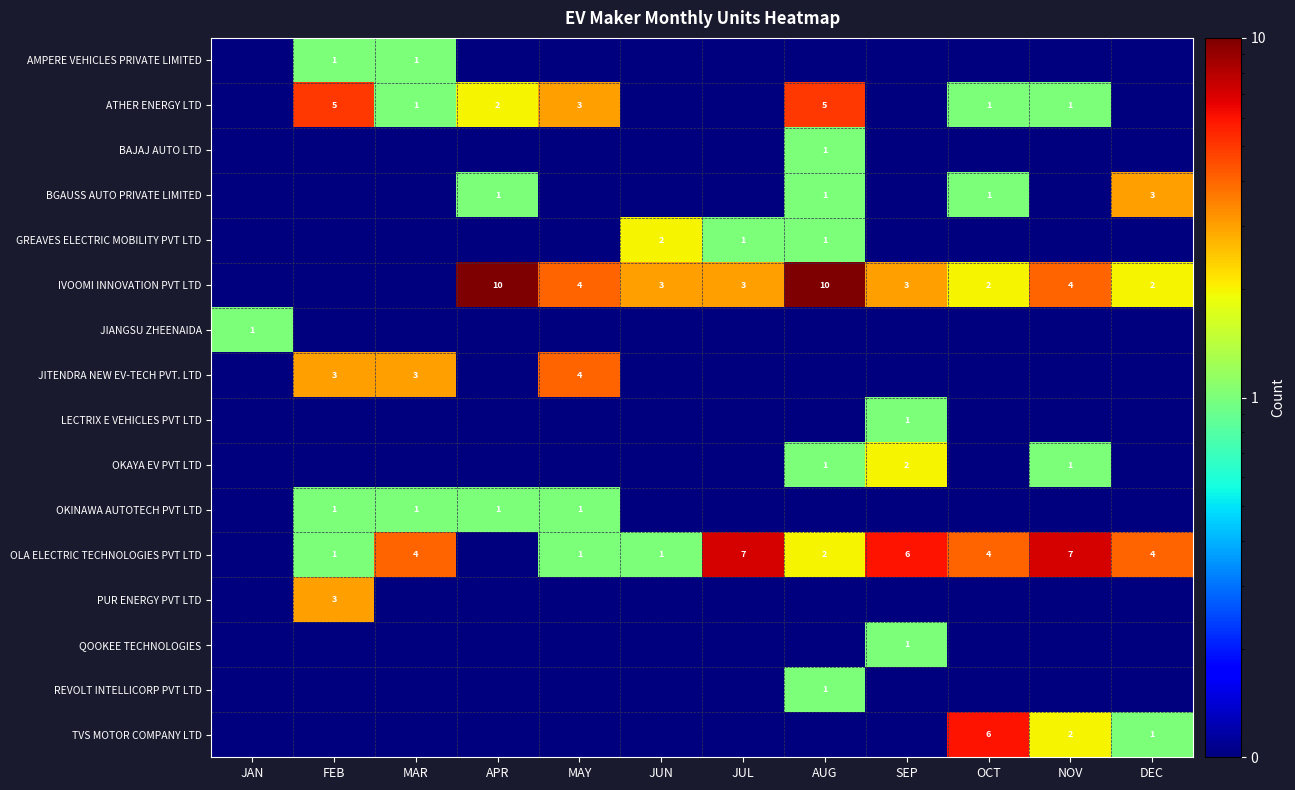

Is the value of IVOOMI INNOVATION PVT LTD at DEC greater than the value of GREAVES ELECTRIC MOBILITY PVT LTD at MAY?

Yes